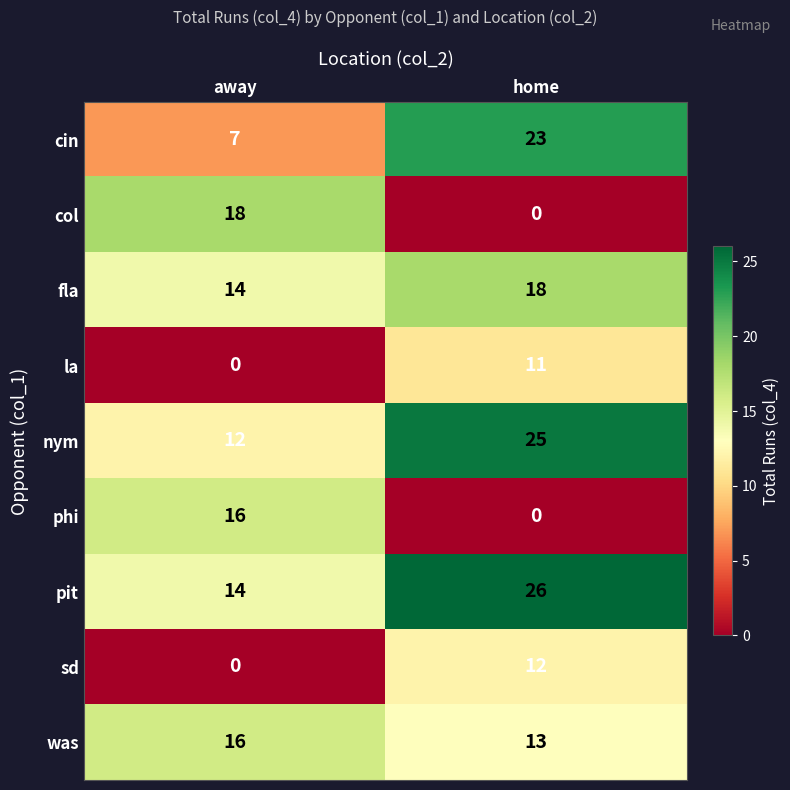

What is the approximate value of fla at away?

14